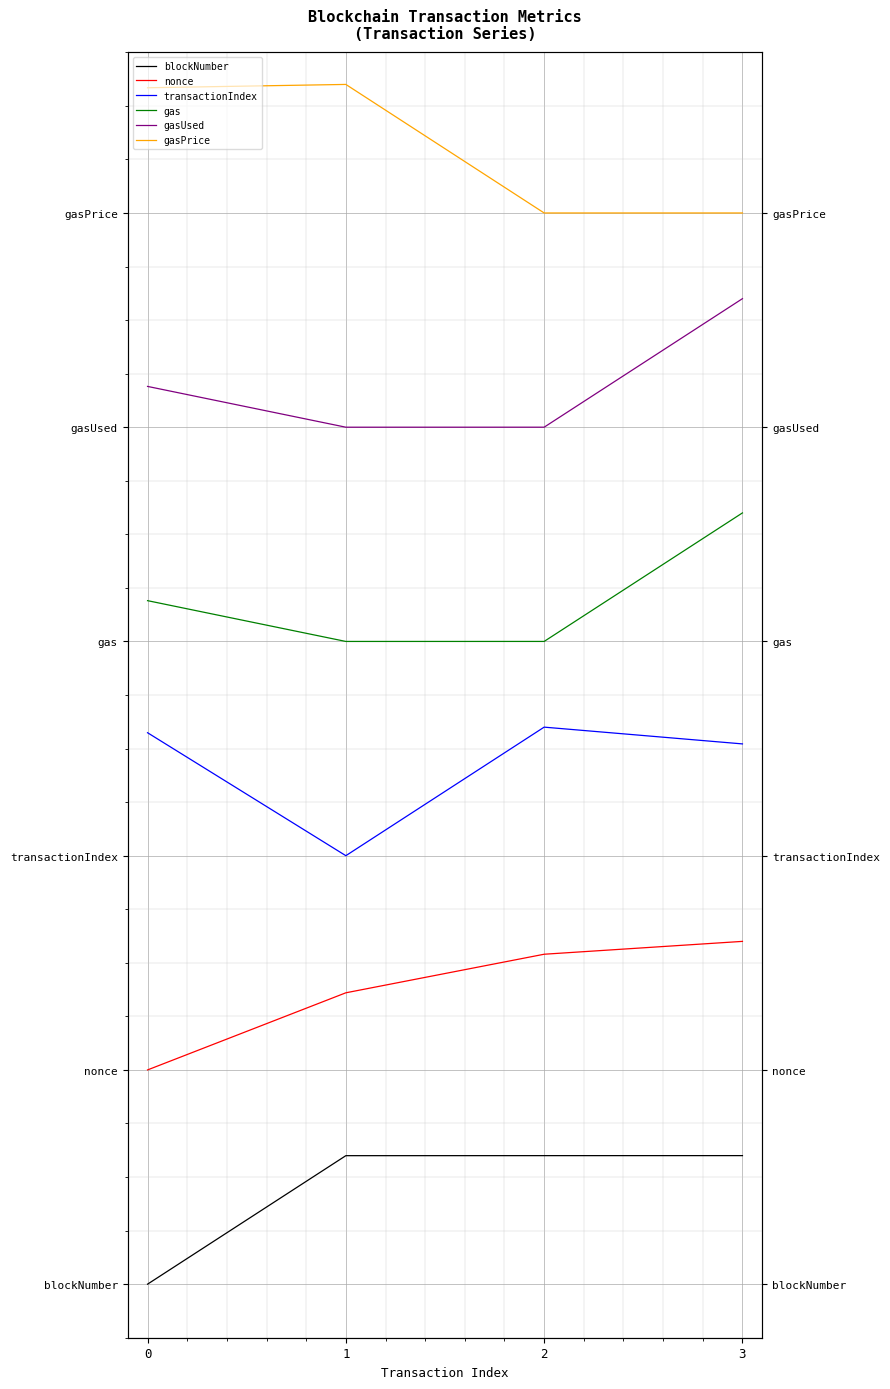

True or false: gasUsed and gasPrice cross at least once.

False